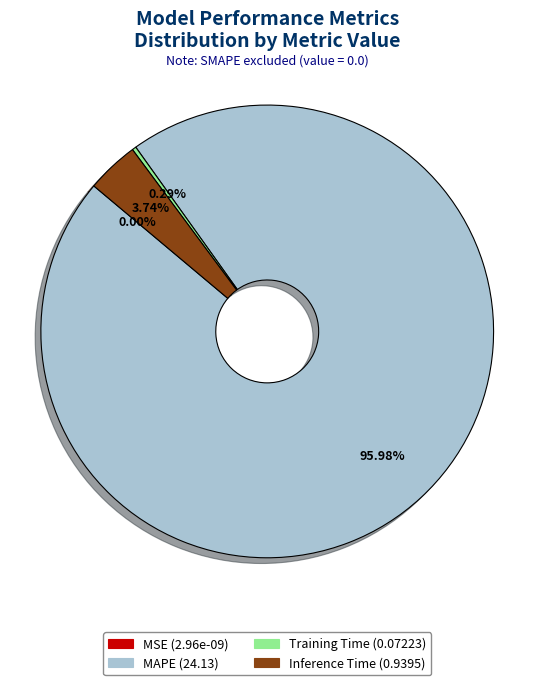

What percentage is the Inference Time slice, to the nearest percent?

4%